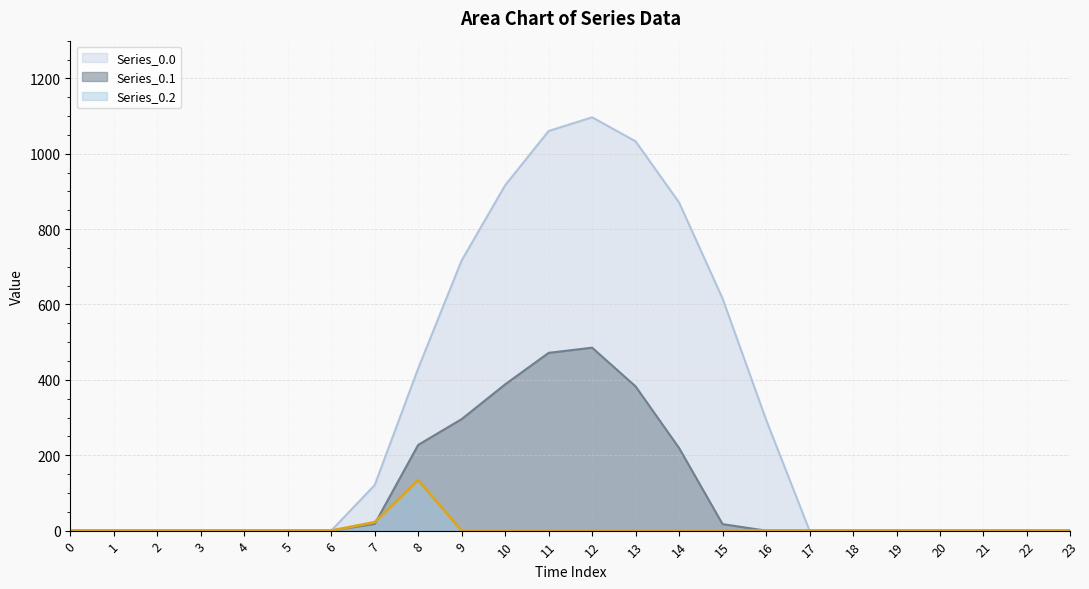

What is the value of the Series_0.0 point at the 17th from the left?

294.5